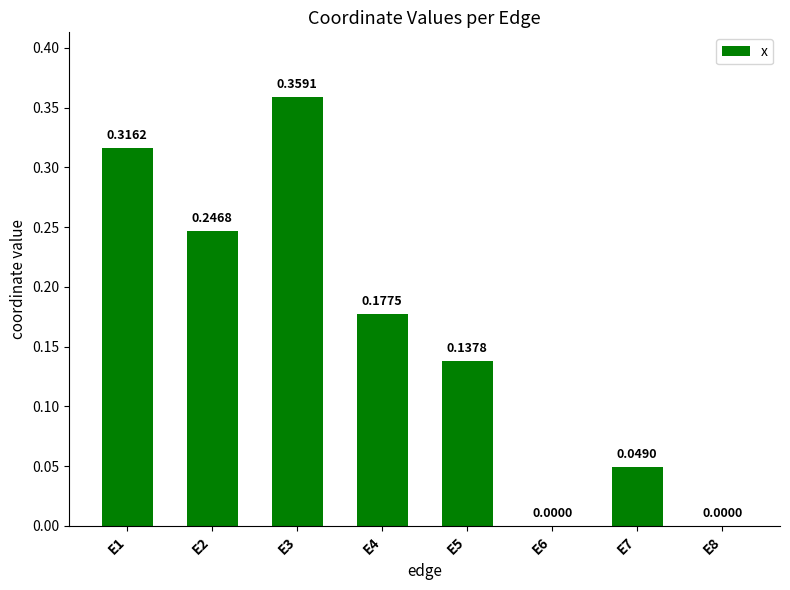

Between E8 and E7, which is larger?

E7